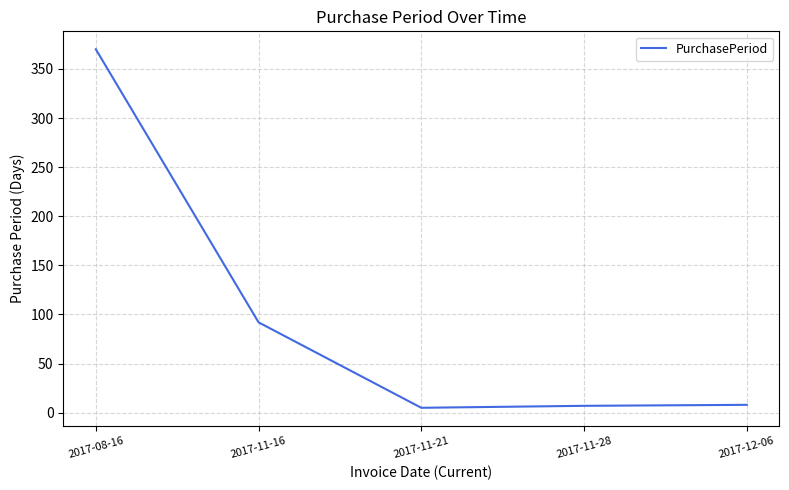

Does the chart have visible grid lines?

Yes